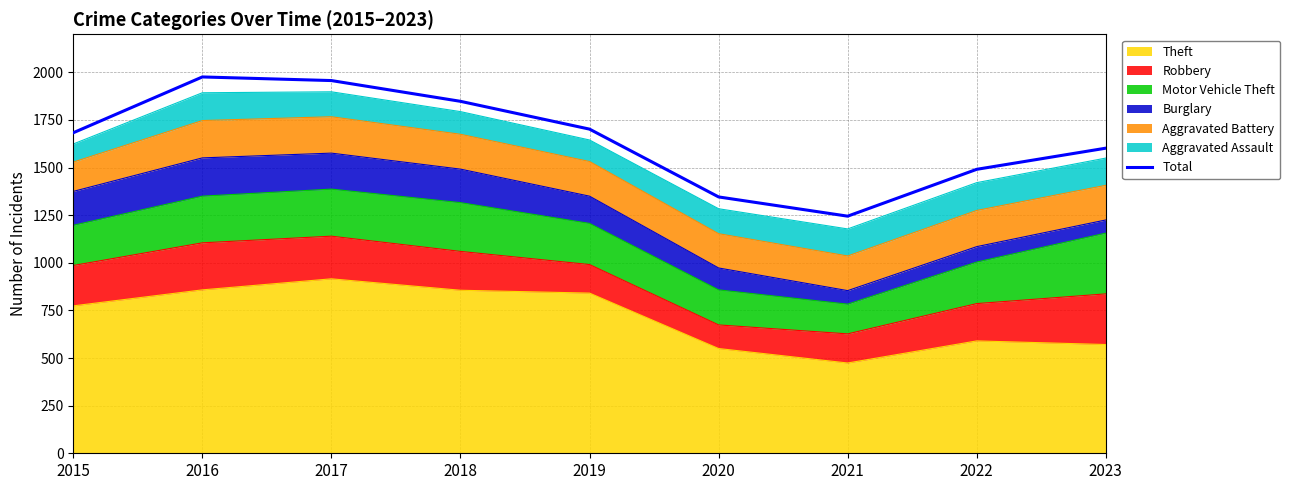

What is the difference between the second highest and second lowest values?

611